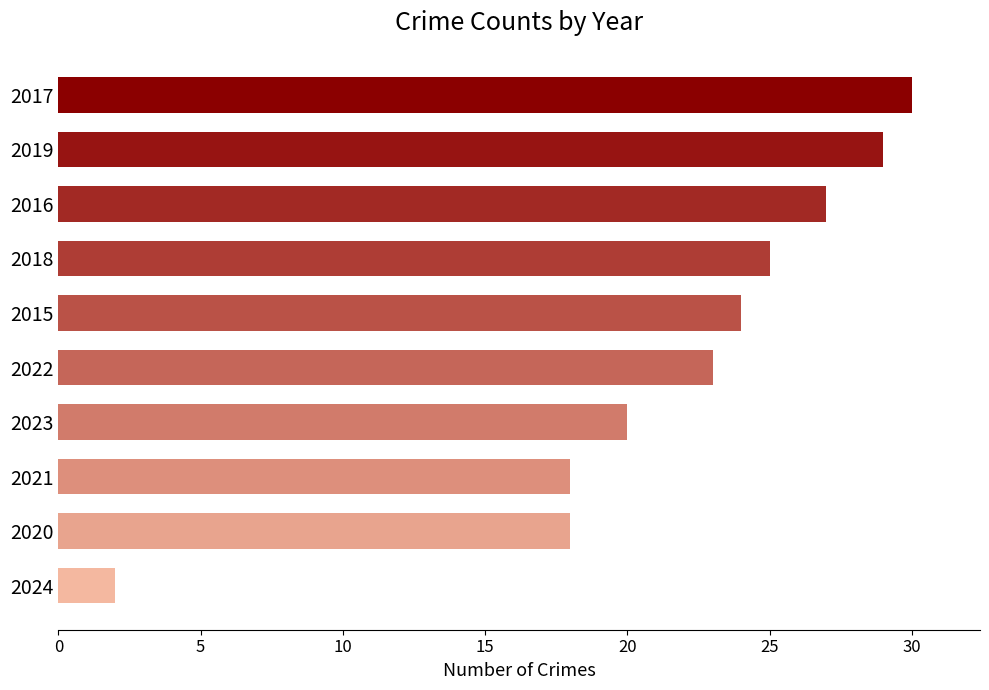

What is the difference between the second highest and minimum values?

27